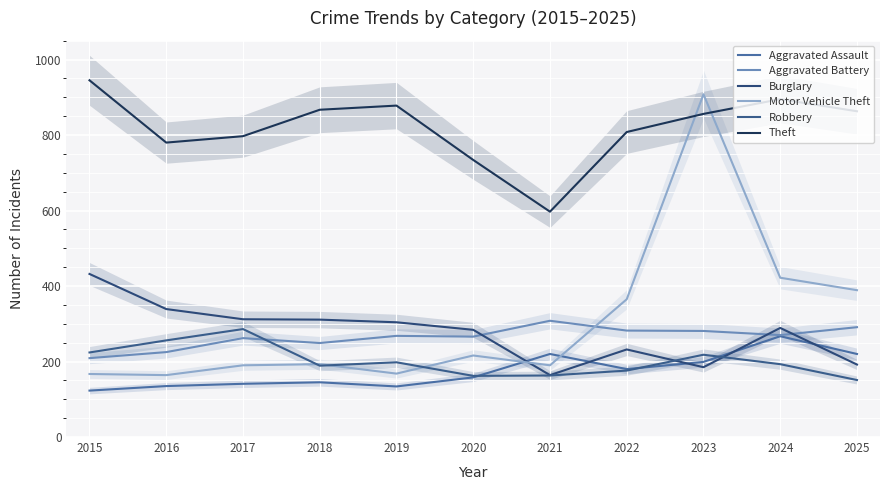

List the labels in order of Burglary value, smallest first.

2021, 2023, 2025, 2022, 2020, 2024, 2019, 2018, 2017, 2016, 2015